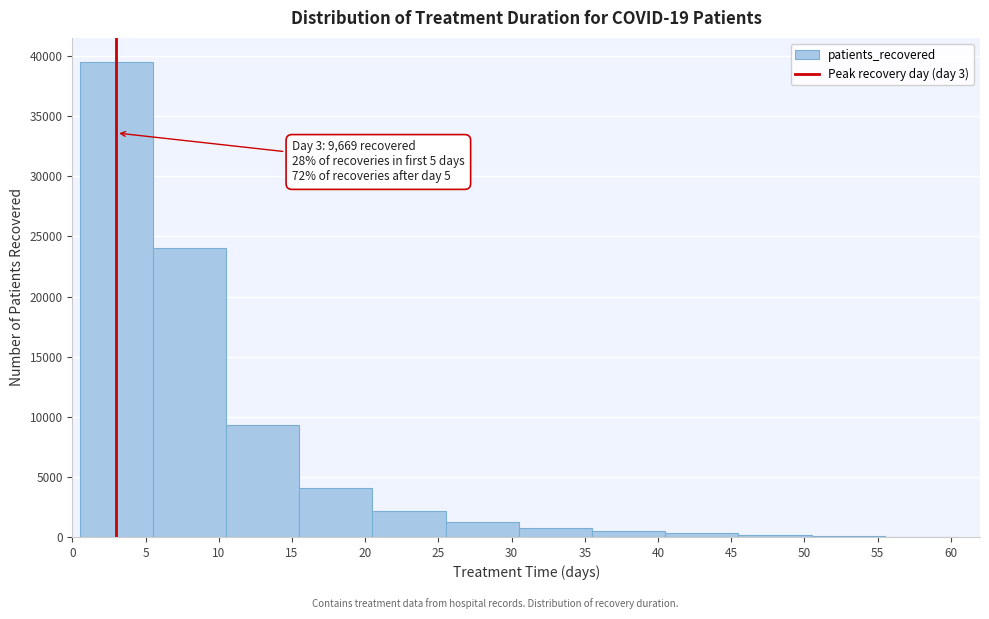

Which range on the x-axis has the tallest bar?

0.5 to 5.5